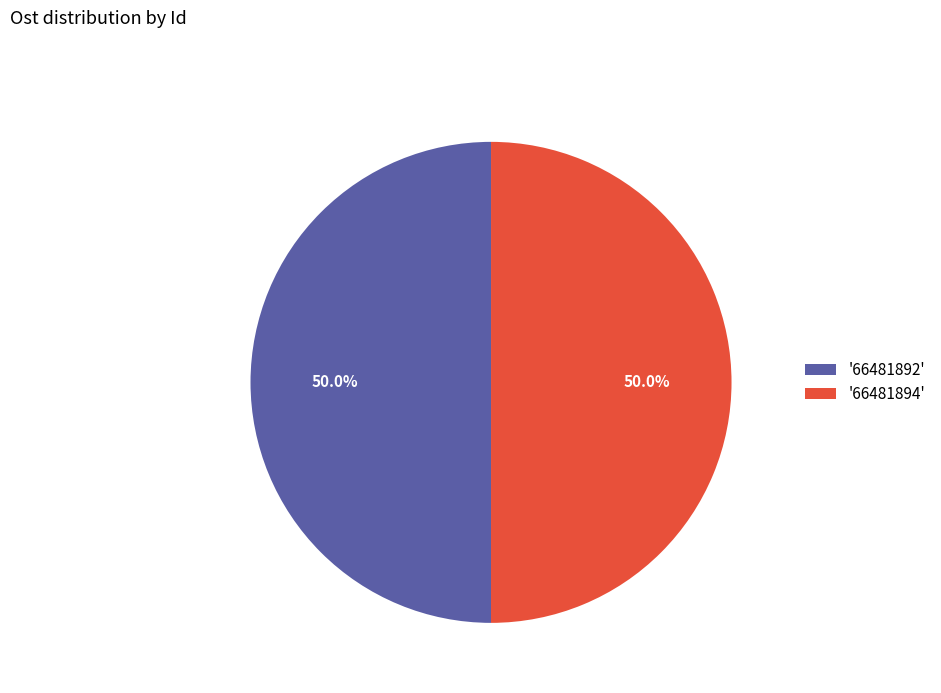

How much of the chart is everything except '66481894'?

50.0%